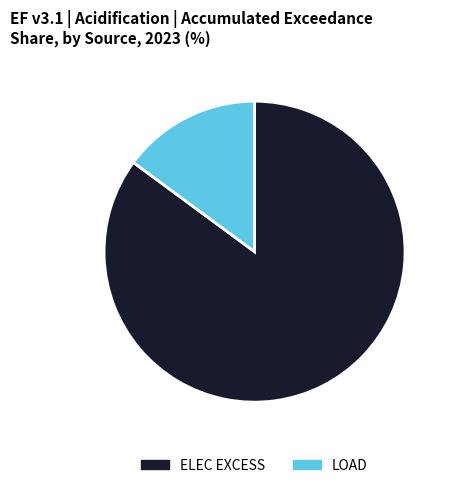

Which has a higher value, ELEC EXCESS or LOAD?

ELEC EXCESS